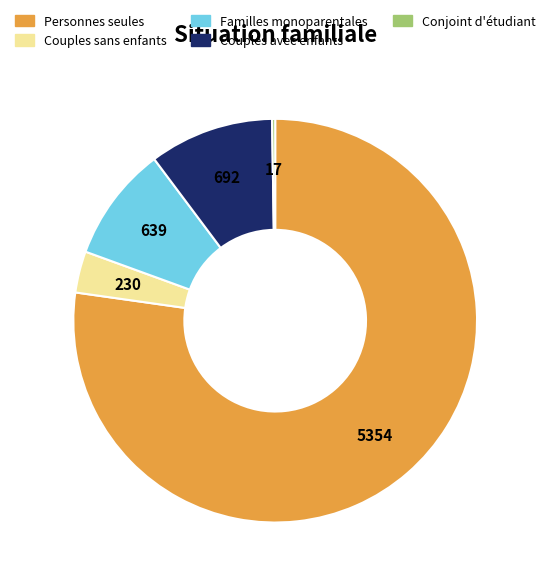

What is the ratio of the value at Couples sans enfants to the value at Couples avec enfants?

0.3